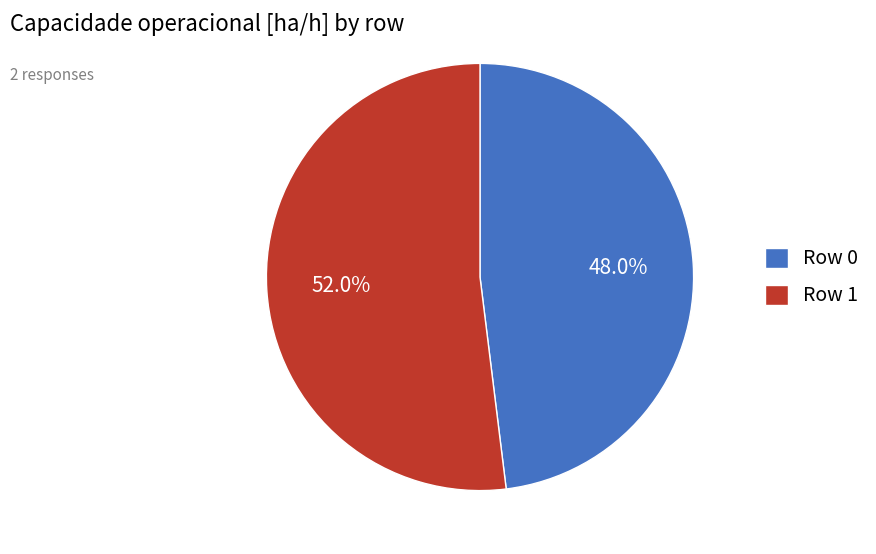

How many segments does this pie chart have?

2